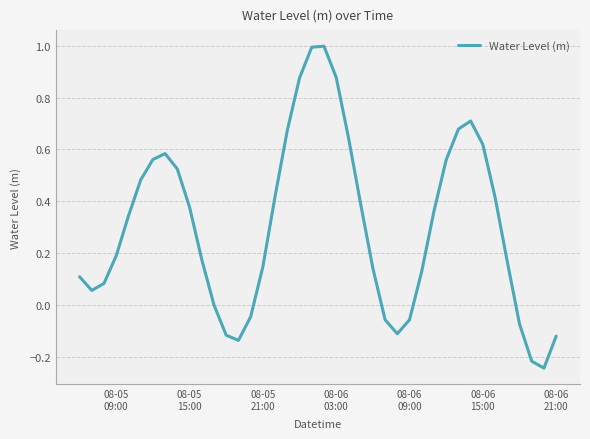

What is the difference between the maximum and minimum values?

1.2